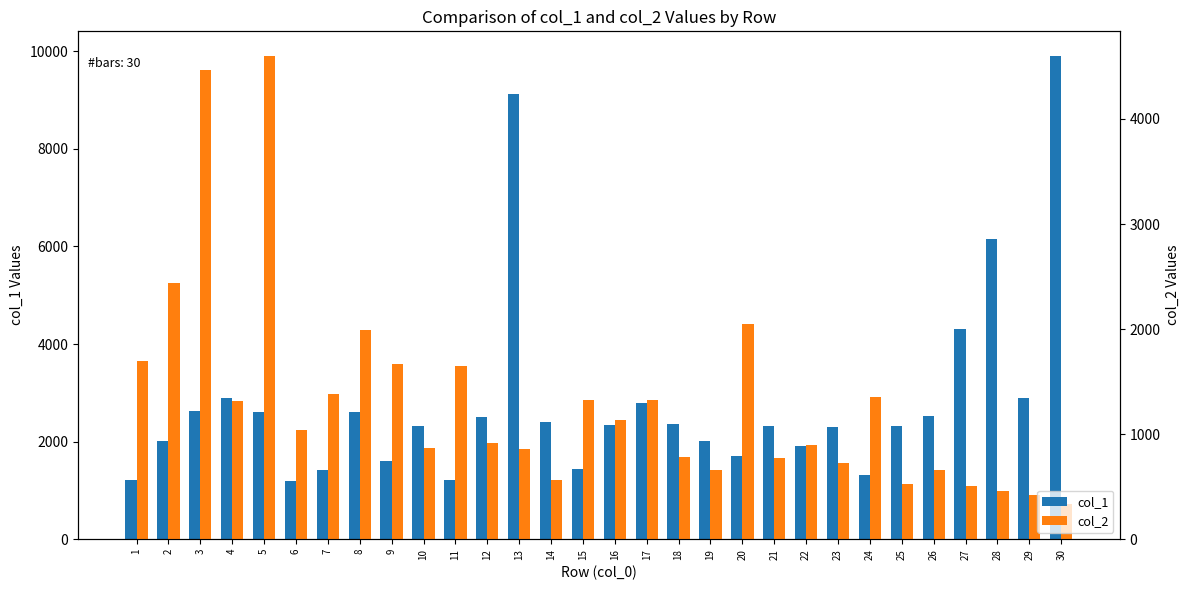

List the labels in order of col_1 value, smallest first.

6, 11, 1, 24, 7, 15, 9, 20, 22, 19, 2, 23, 25, 21, 10, 16, 18, 14, 12, 26, 8, 5, 3, 17, 29, 4, 27, 28, 13, 30